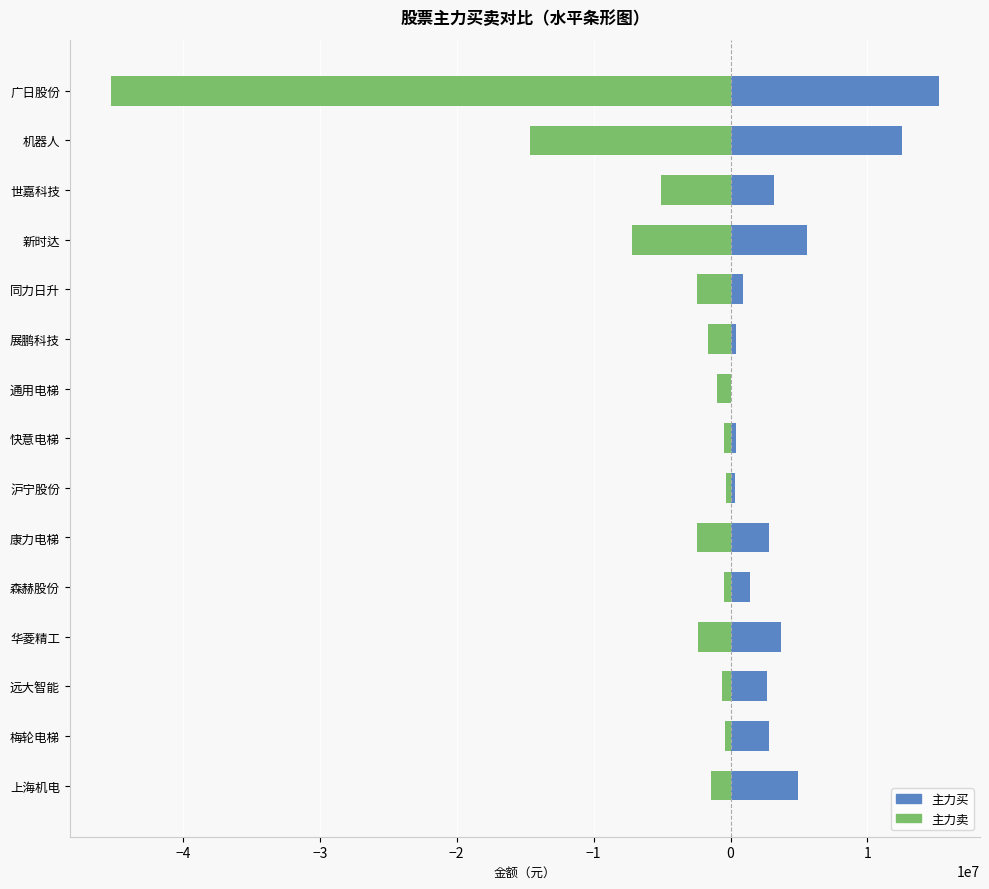

What is the highest value of the 主力买 series?

15198056